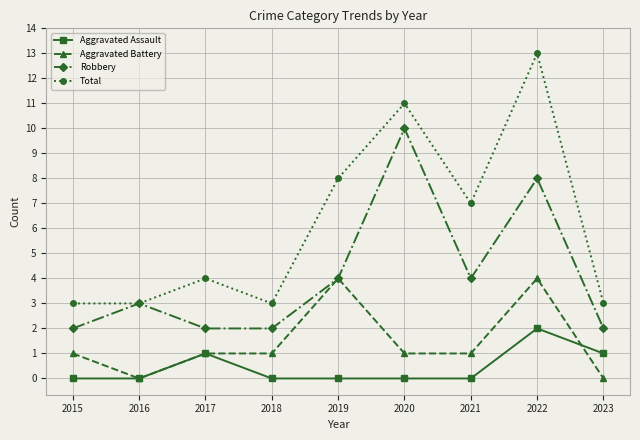

What is the sum of all Aggravated Battery values?

13